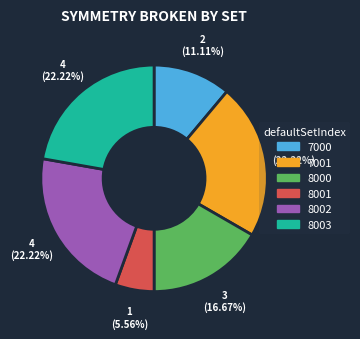

What percentage is the 8001 slice, to the nearest percent?

6%